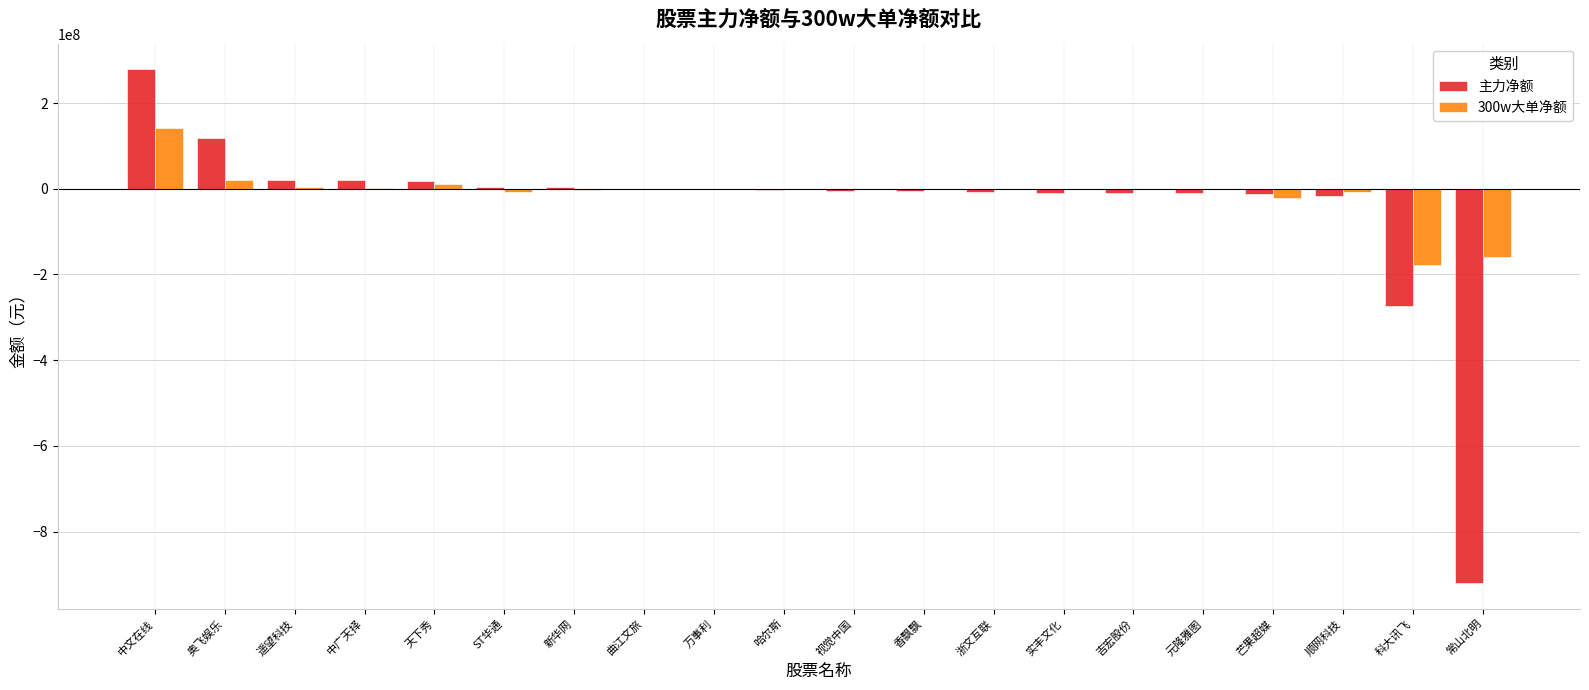

At which label does 主力净额 reach its peak?

中文在线